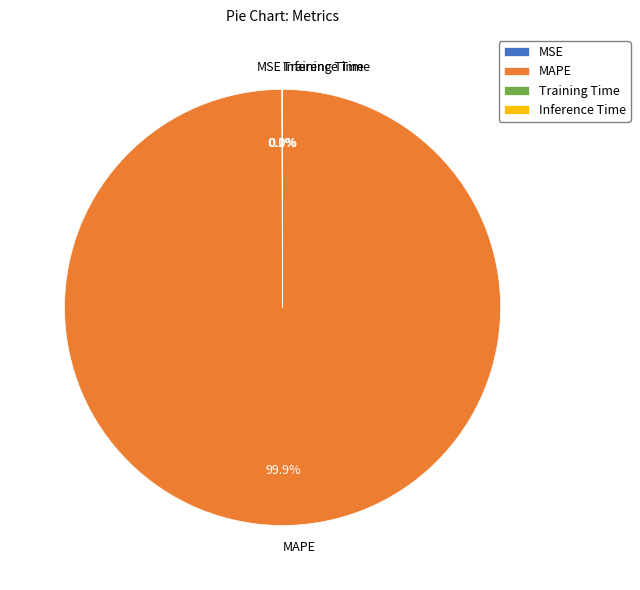

Which slice is the largest?

MAPE